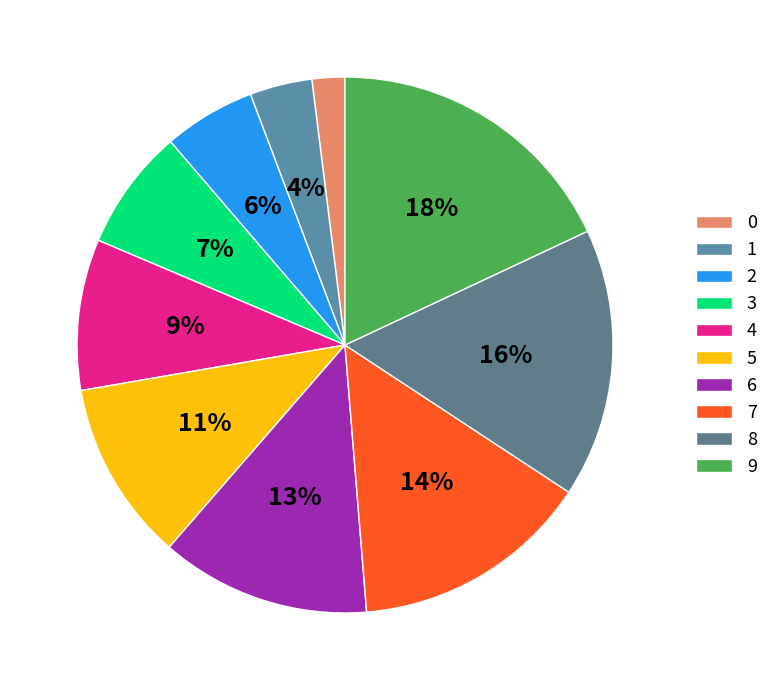

What percentage is the 8 slice, to the nearest percent?

16%